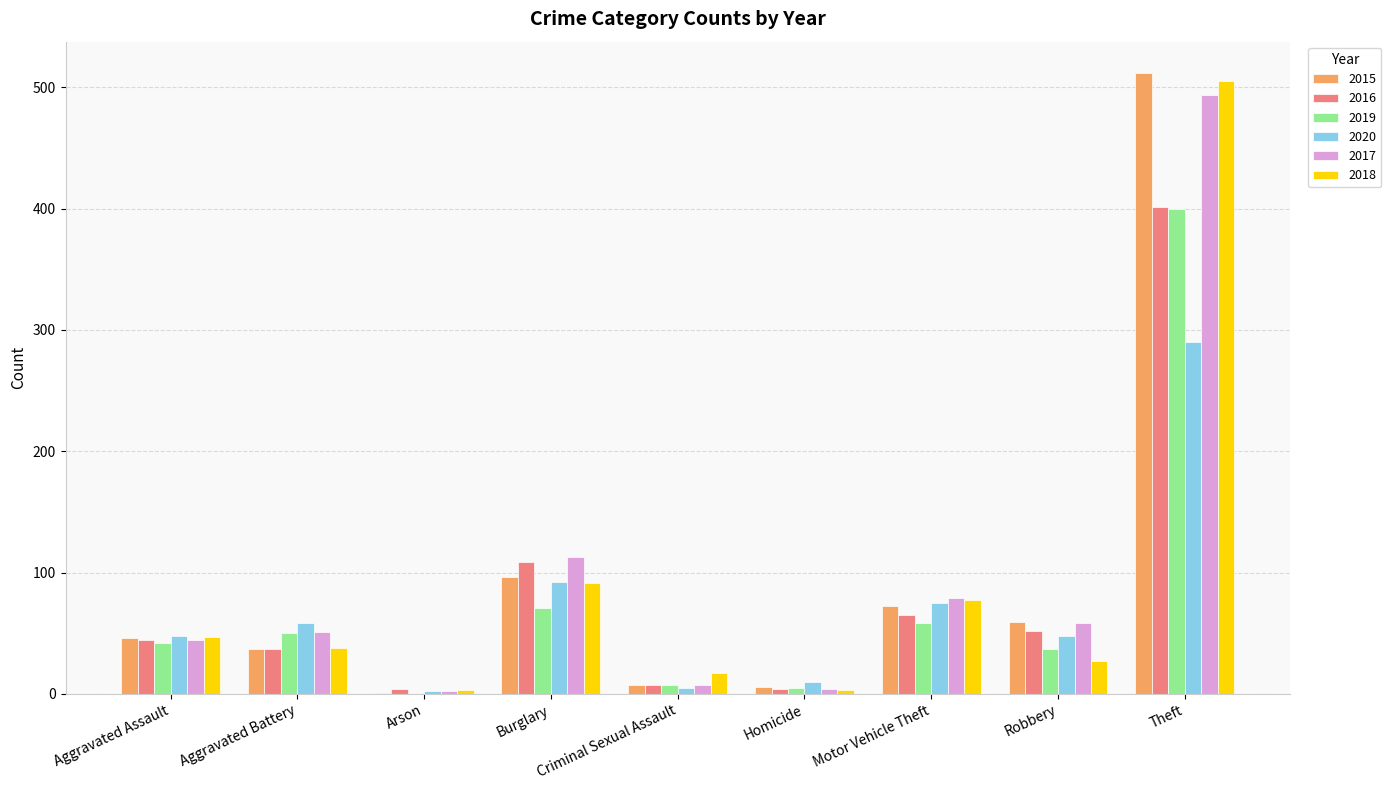

Which category has the highest value in the 2018 series?

Theft